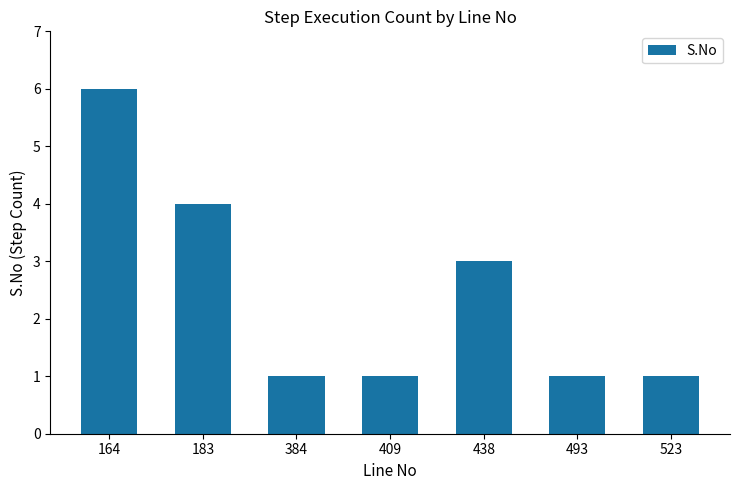

Which label corresponds to the largest value in the chart?

164